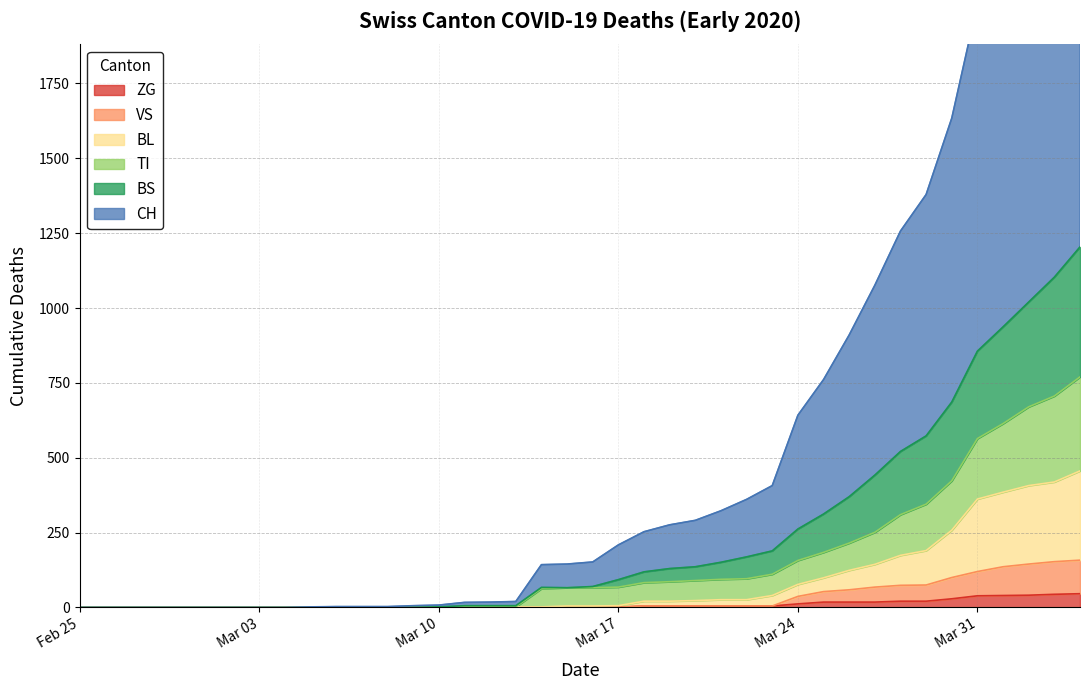

How many lines are shown in the chart?

6